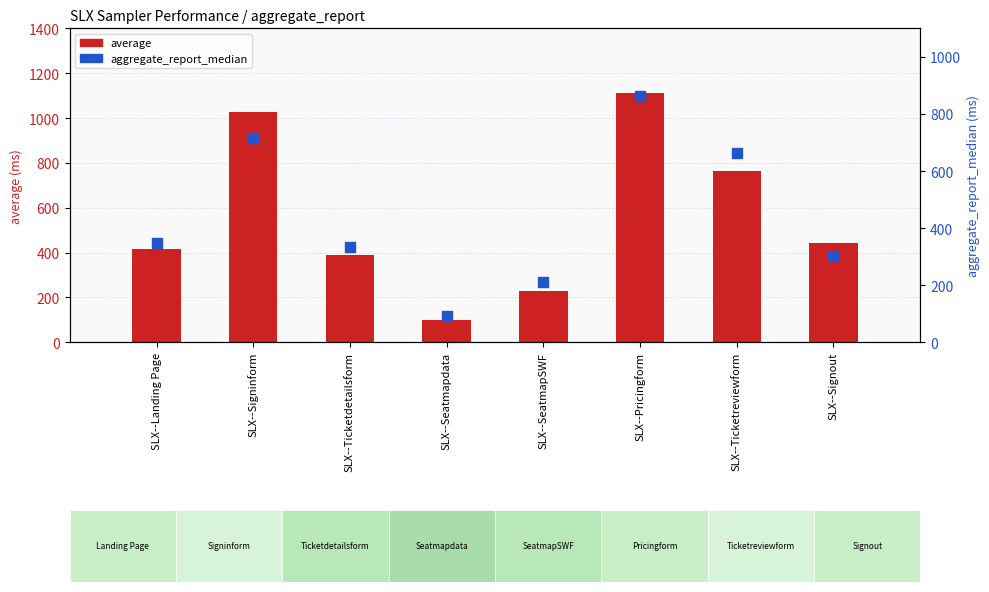

Which series has the widest spread of Y values?

average